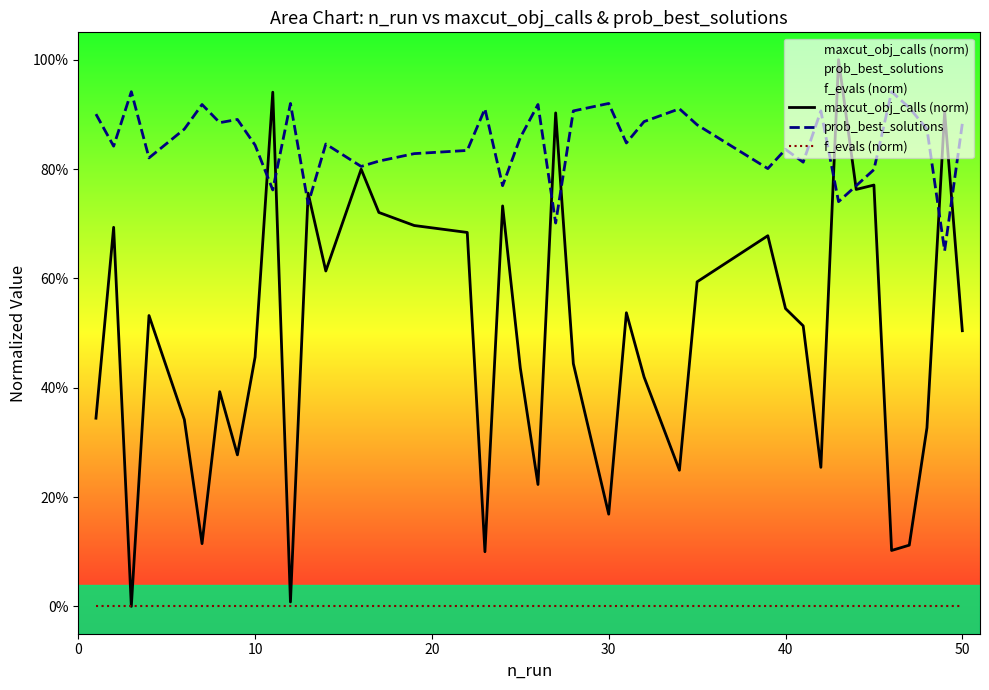

True or false: maxcut_obj_calls (norm) and f_evals (norm) cross at least once.

False